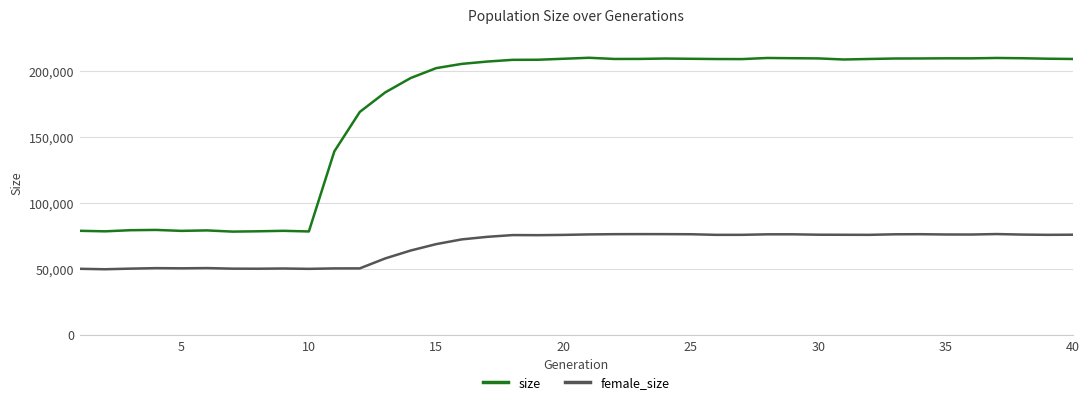

Which series has the largest total across all categories?

size